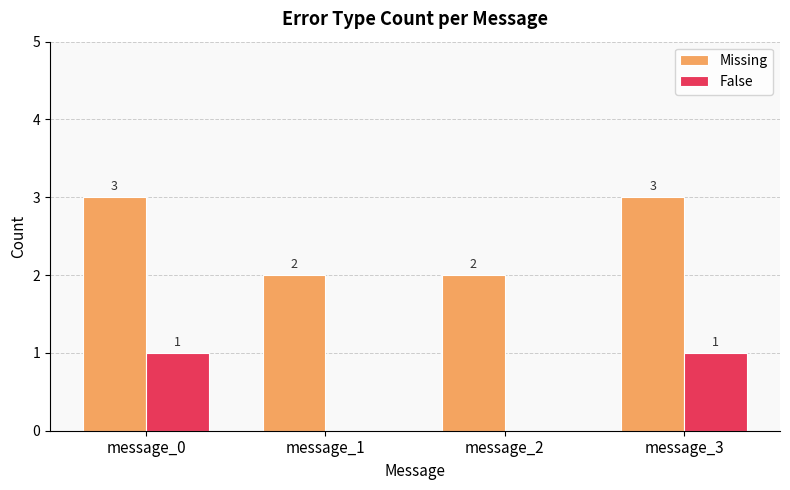

What is the total value across all series at message_3?

4